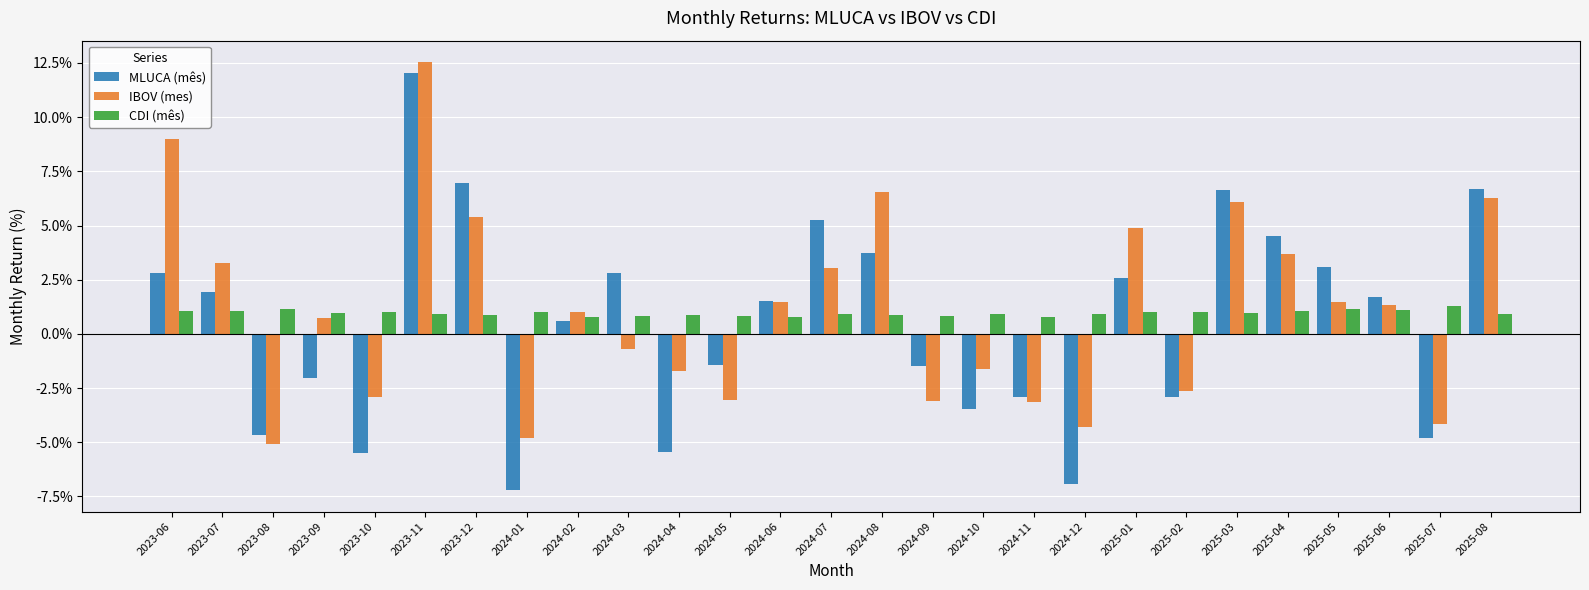

Which category has the highest value in the MLUCA (mês) series?

2023-11